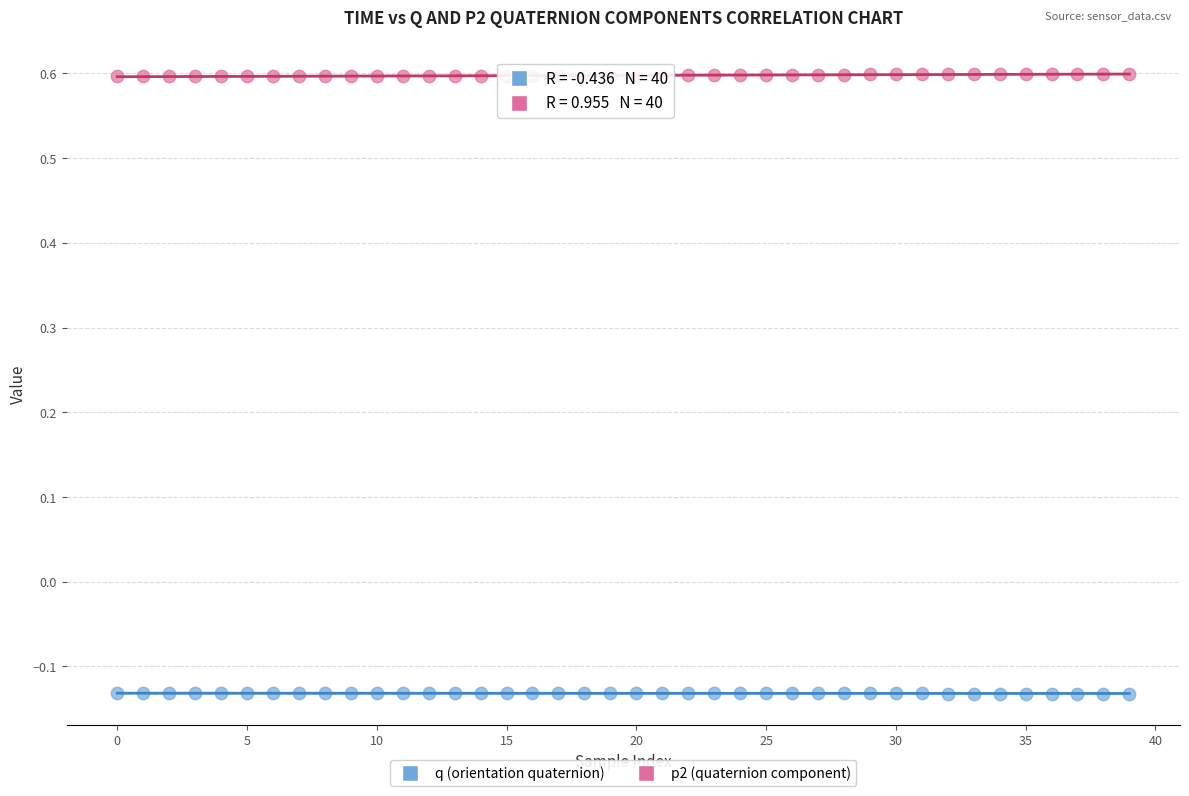

How many data points are displayed?

80